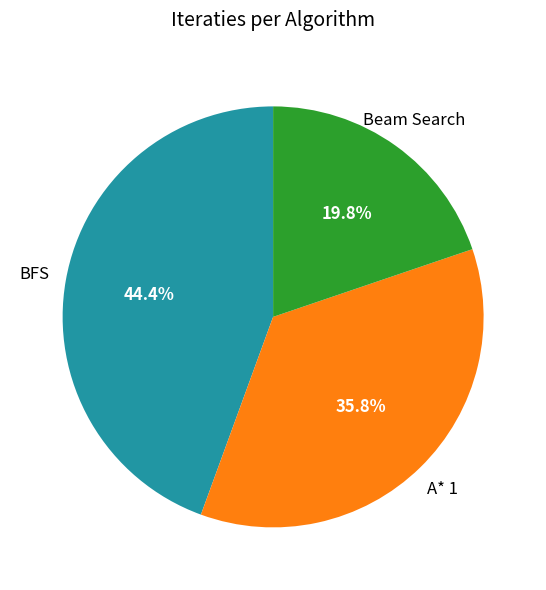

To the nearest percent, what is the average slice percentage?

33%